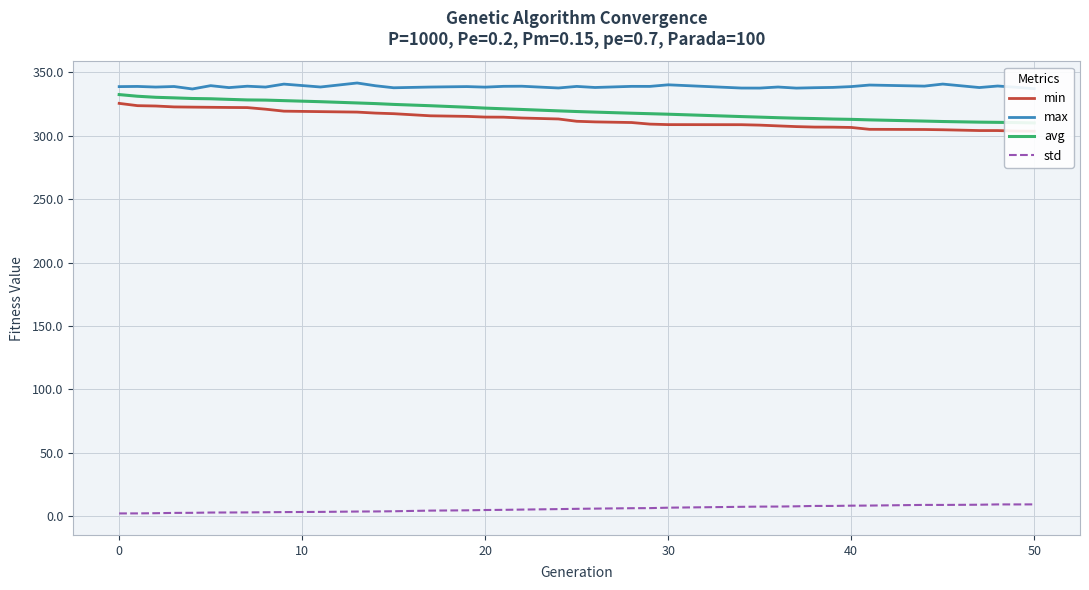

True or false: max and std cross at least once.

False